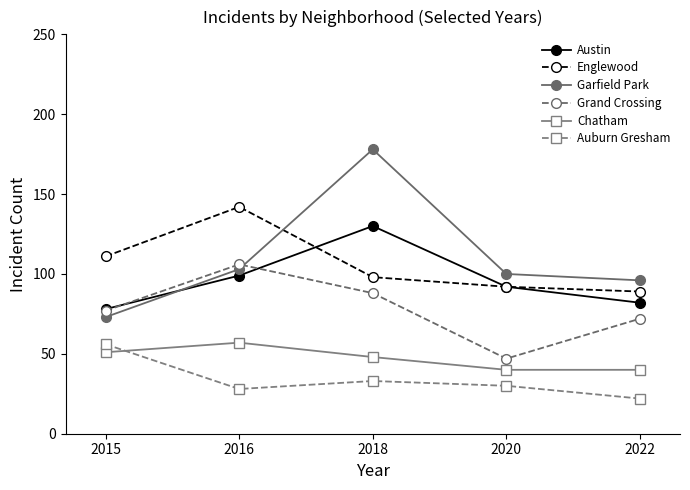

What is the average value of the Chatham series?

47